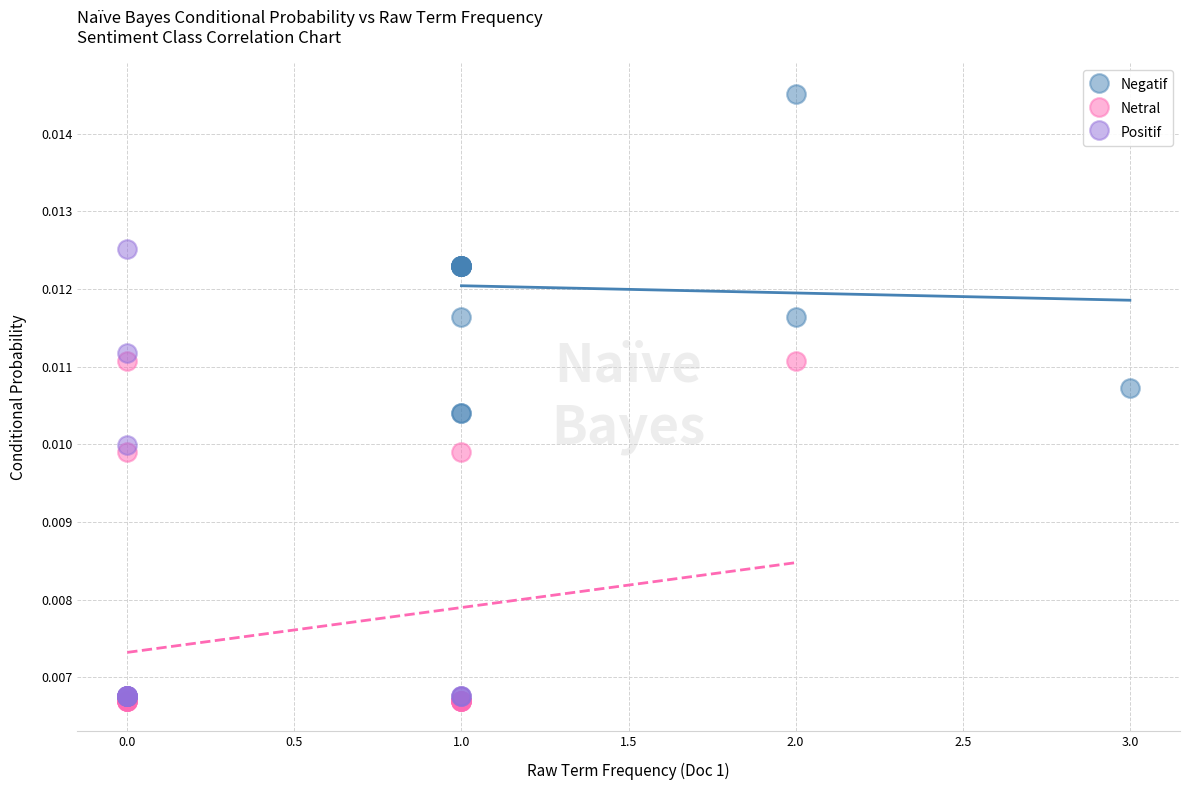

Which series has the largest Y range (max minus min)?

Positif